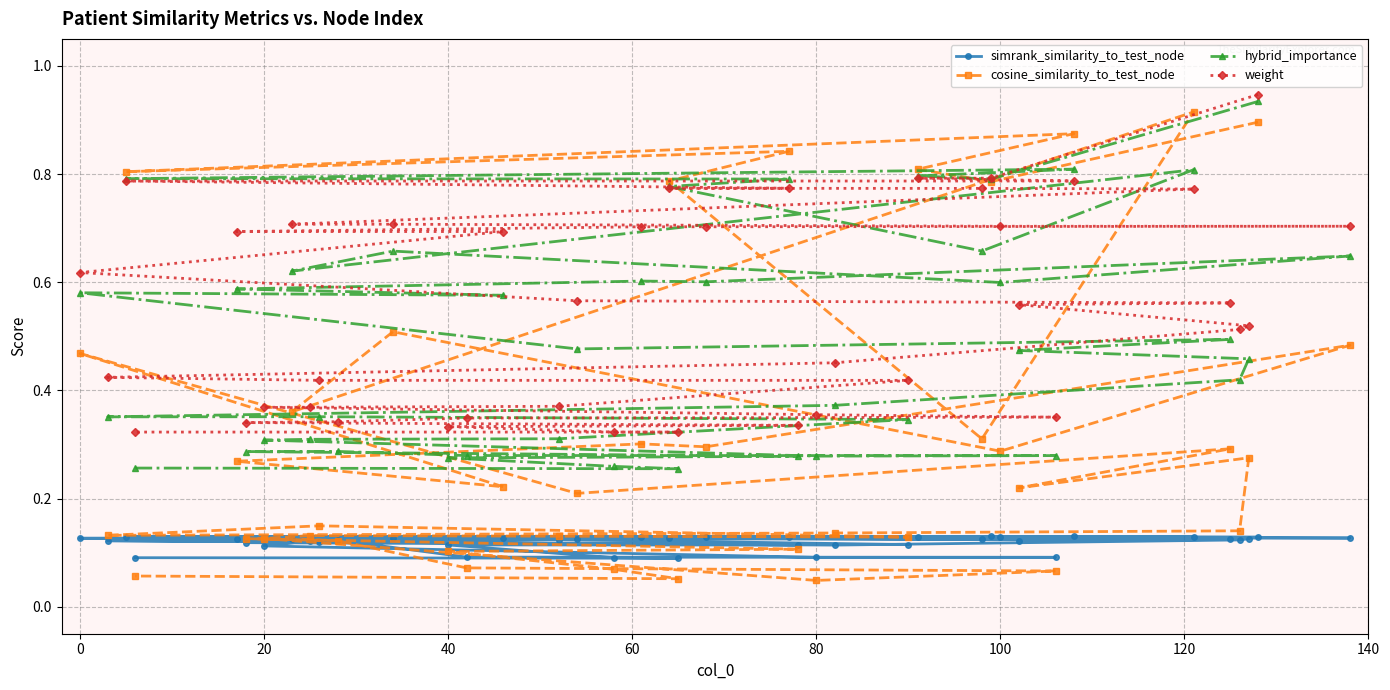

After their last crossing, which series has the higher values: cosine_similarity_to_test_node or hybrid_importance?

hybrid_importance